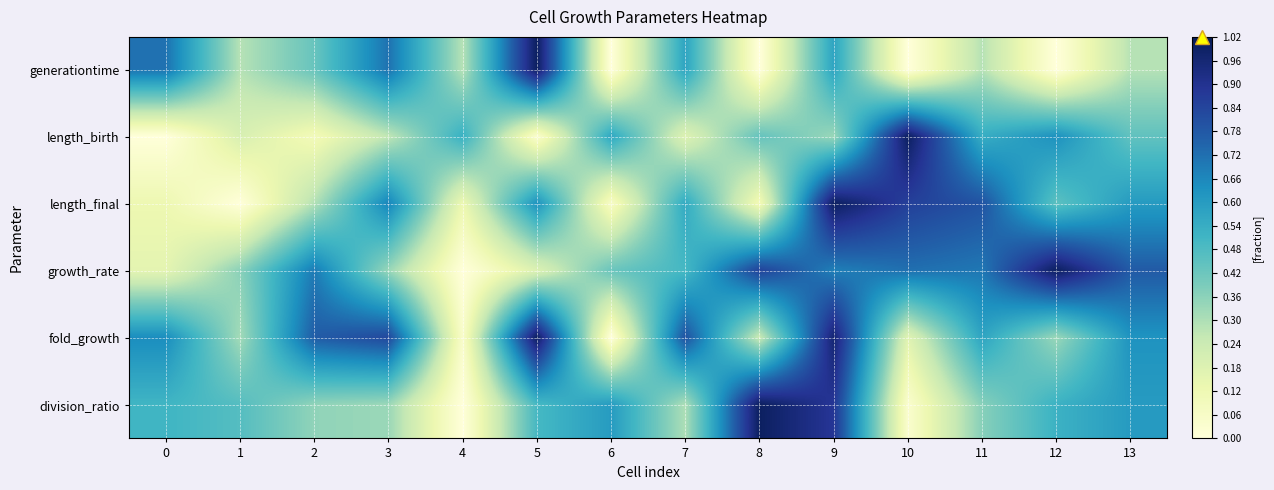

Between 6 and 4, which is larger?

4